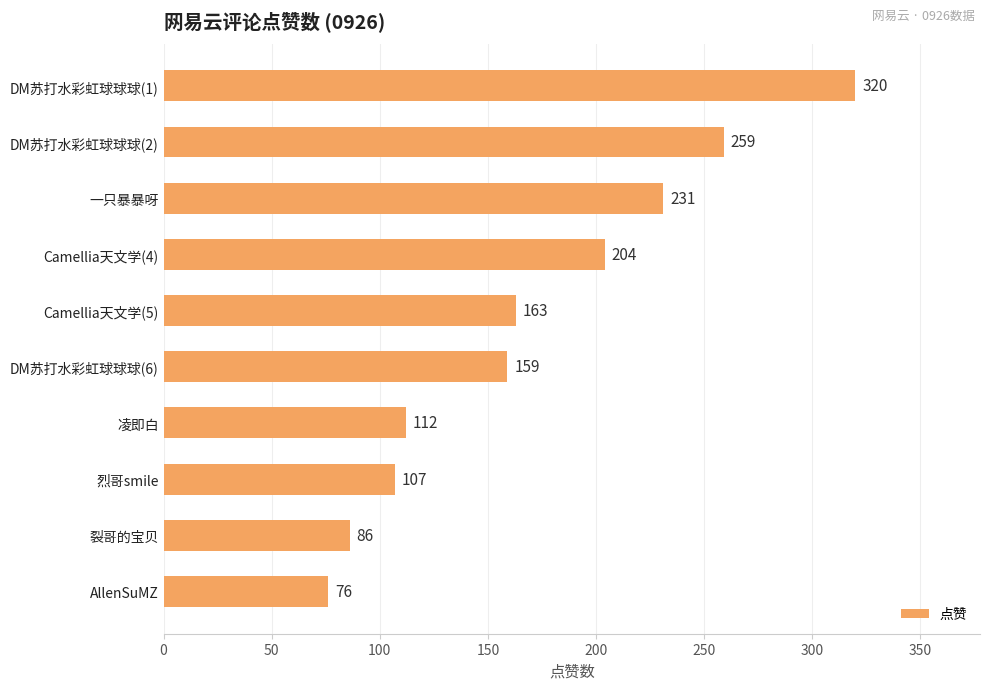

Reading top to bottom, list all the values displayed in this chart.

DM苏打水彩虹球球球(1)=320	DM苏打水彩虹球球球(2)=259	一只暴暴呀=231	Camellia天文学(4)=204	Camellia天文学(5)=163	DM苏打水彩虹球球球(6)=159	凌即白=112	烈哥smile=107	裂哥的宝贝=86	AllenSuMZ=76